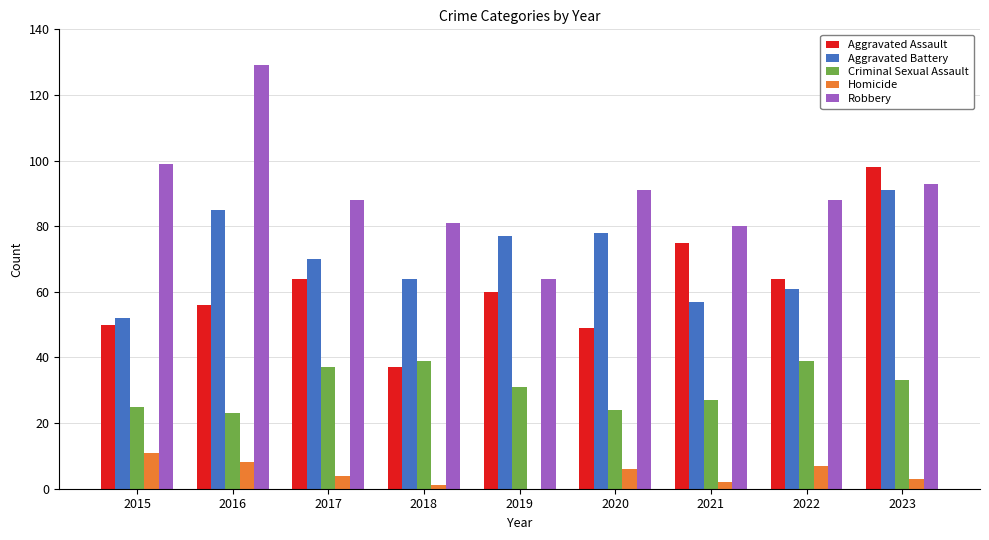

What is the sum of the Criminal Sexual Assault values at 2019 and 2017?

68